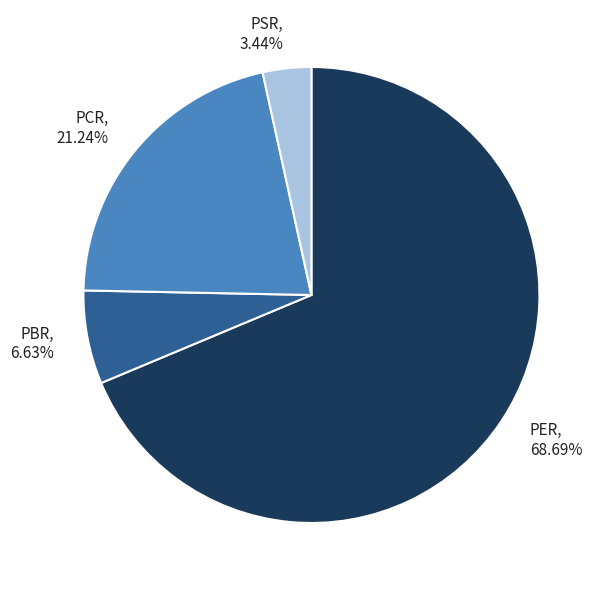

What percentage do PCR and PER together represent?

89.9%